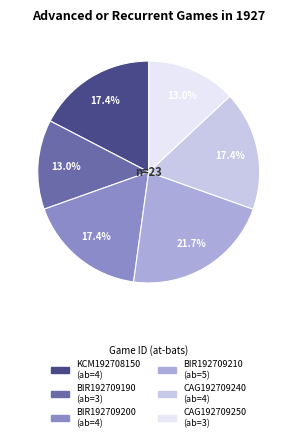

Which has a higher value, CAG192709240 or BIR192709210?

BIR192709210